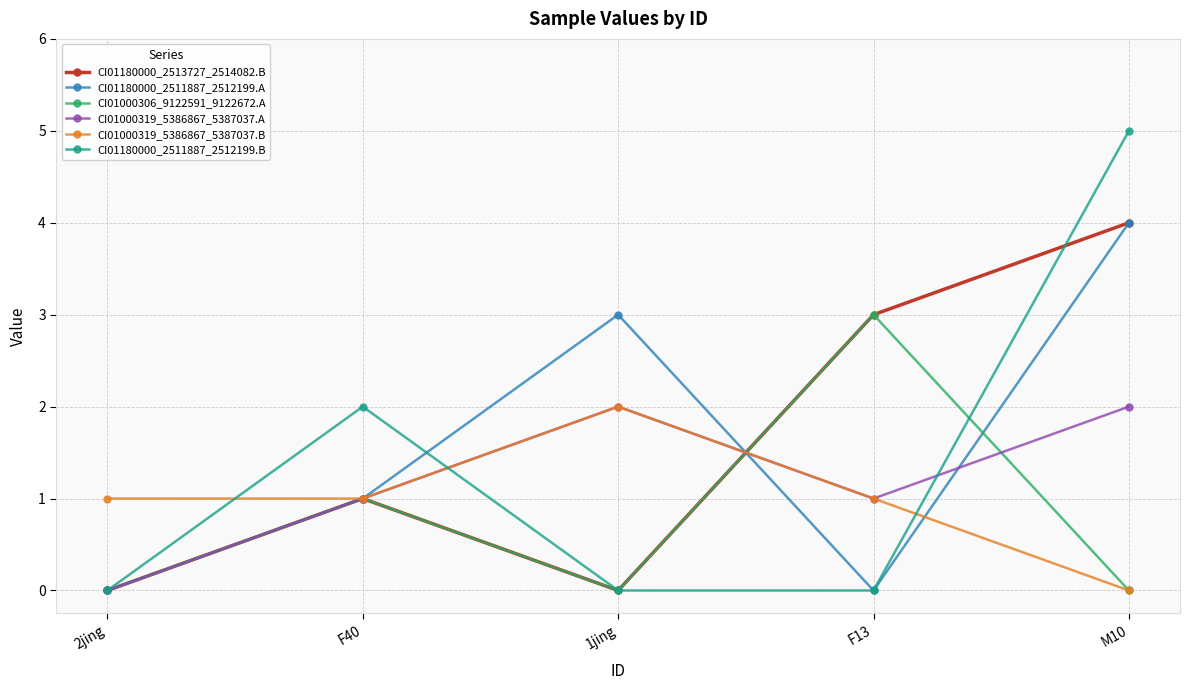

Reading left to right, what are all the values shown in this chart?

CI01180000_2513727_2514082.B: 0	1	0	3	4
CI01180000_2511887_2512199.A: 0	1	3	0	4
CI01000306_9122591_9122672.A: 0	1	0	3	0
CI01000319_5386867_5387037.A: 0	1	2	1	2
CI01000319_5386867_5387037.B: 1	1	2	1	0
CI01180000_2511887_2512199.B: 0	2	0	0	5